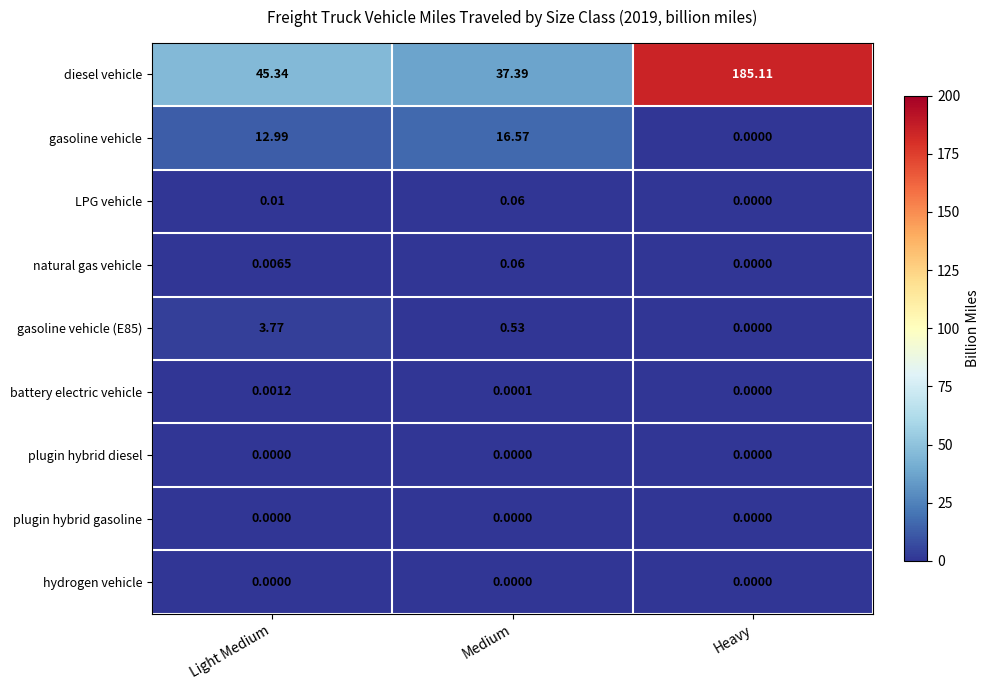

At which category does the chart reach its peak across all series?

Heavy